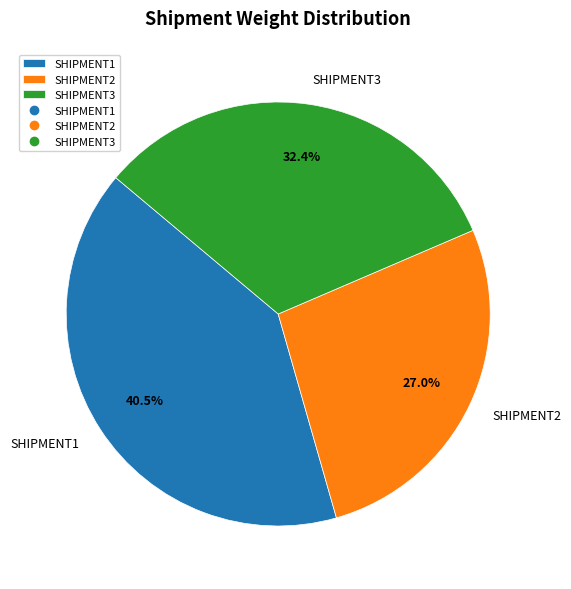

To the nearest percent, what percentage of the pie is SHIPMENT3?

32%